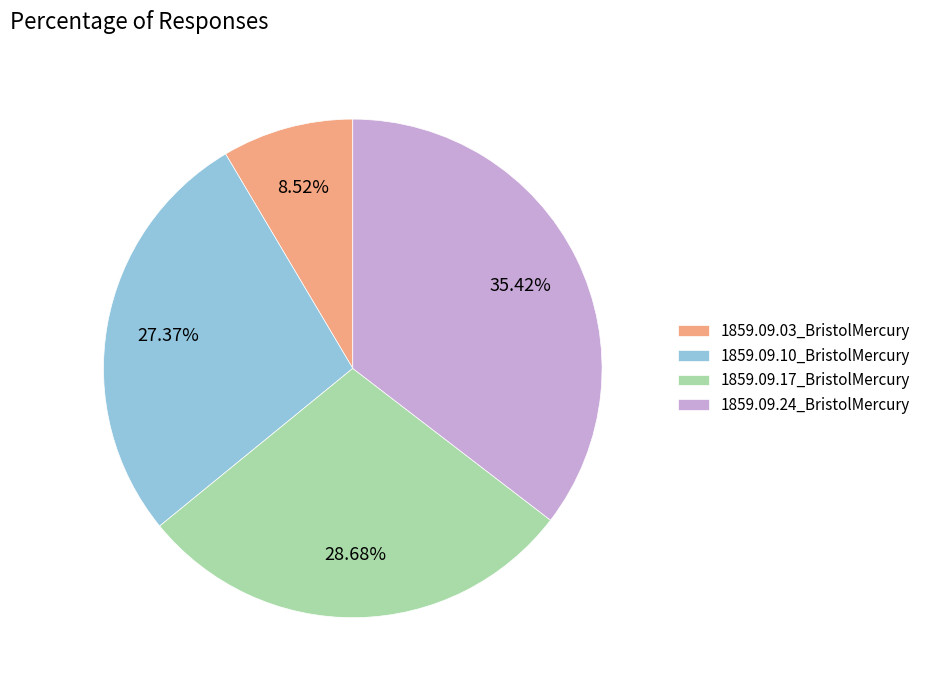

To the nearest percent, what is the difference between the 1859.09.10_BristolMercury and 1859.09.17_BristolMercury slice percentages?

1%